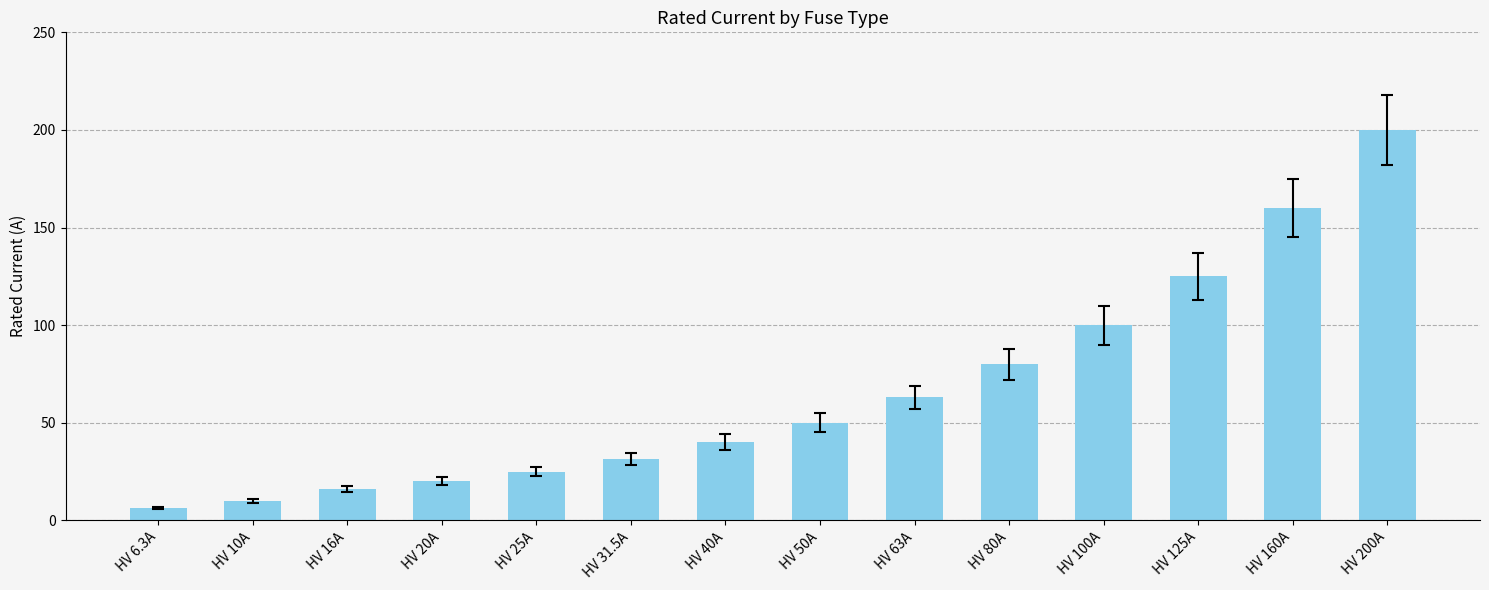

Reading left to right, what are all the values shown in this chart?

HV 6.3A=6.3	HV 10A=10.0	HV 16A=16.0	HV 20A=20.0	HV 25A=25.0	HV 31.5A=31.5	HV 40A=40.0	HV 50A=50.0	HV 63A=63.0	HV 80A=80.0	HV 100A=100.0	HV 125A=125.0	HV 160A=160.0	HV 200A=200.0